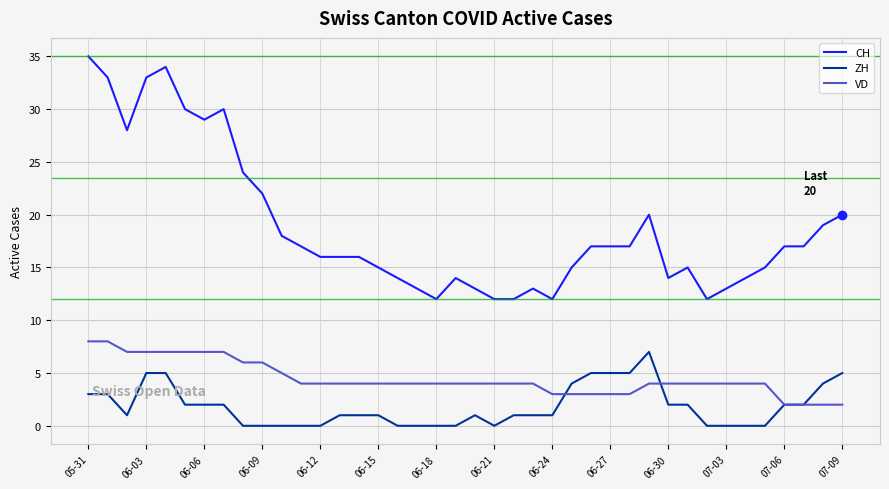

Which series has the widest spread of values?

CH